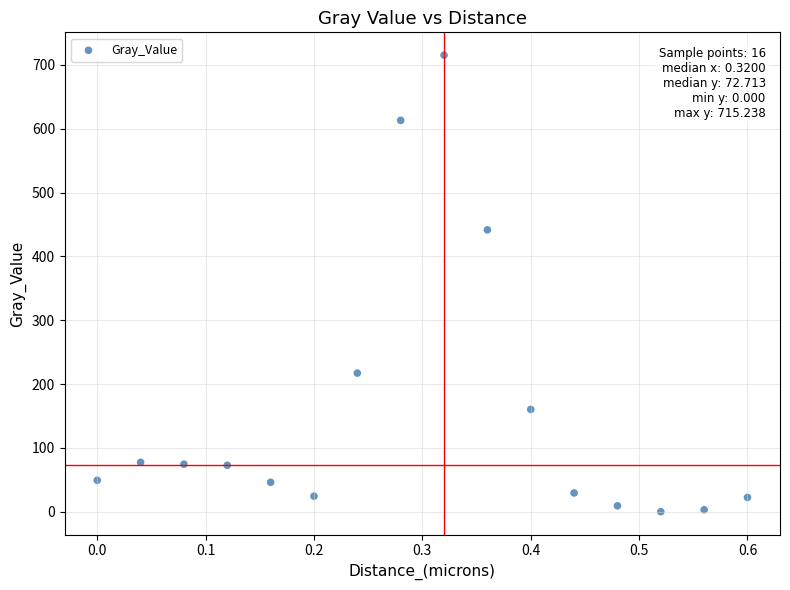

What is the range of Y values (max minus min)?

715.2